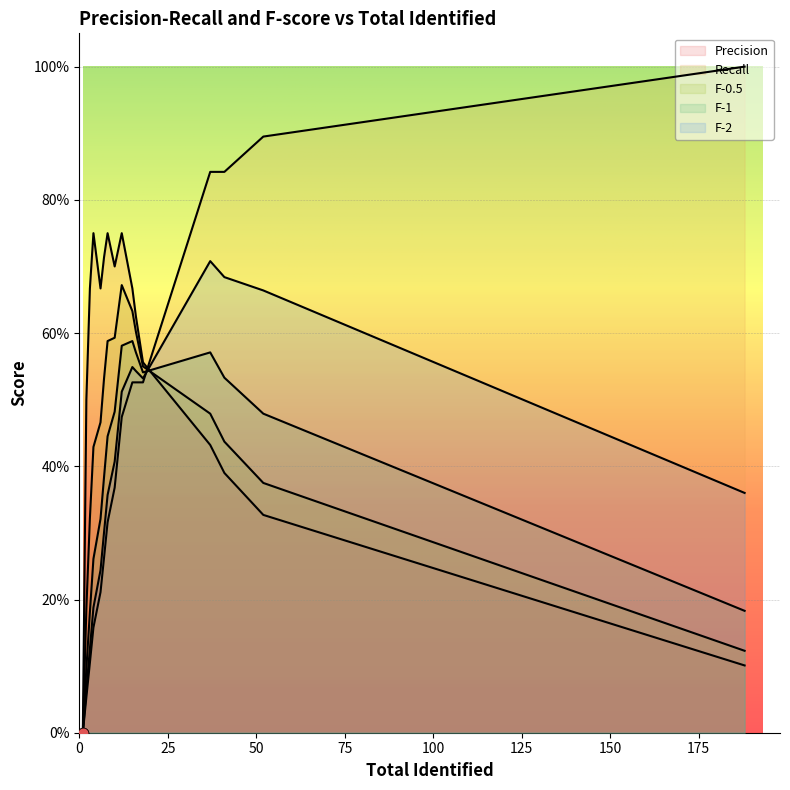

At which category is the sum across all series the highest?

3